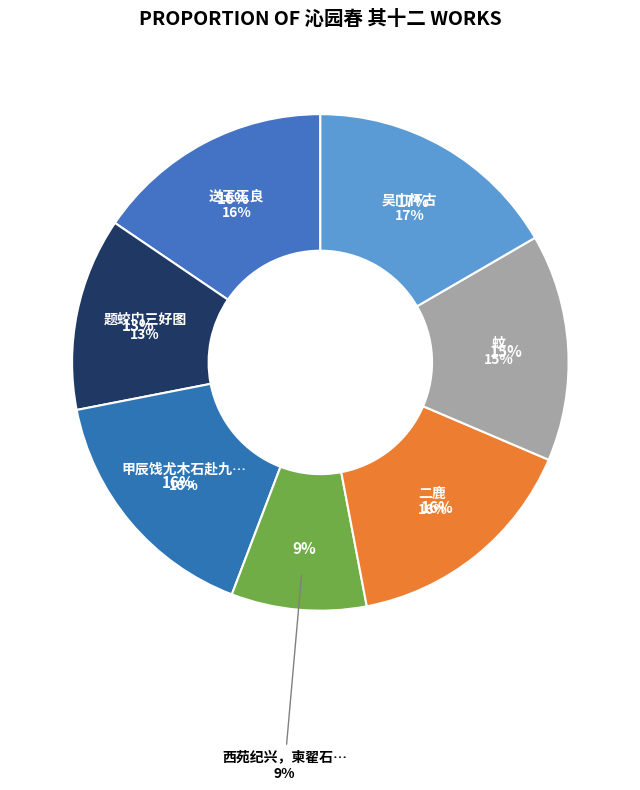

Does any single category account for the majority?

No